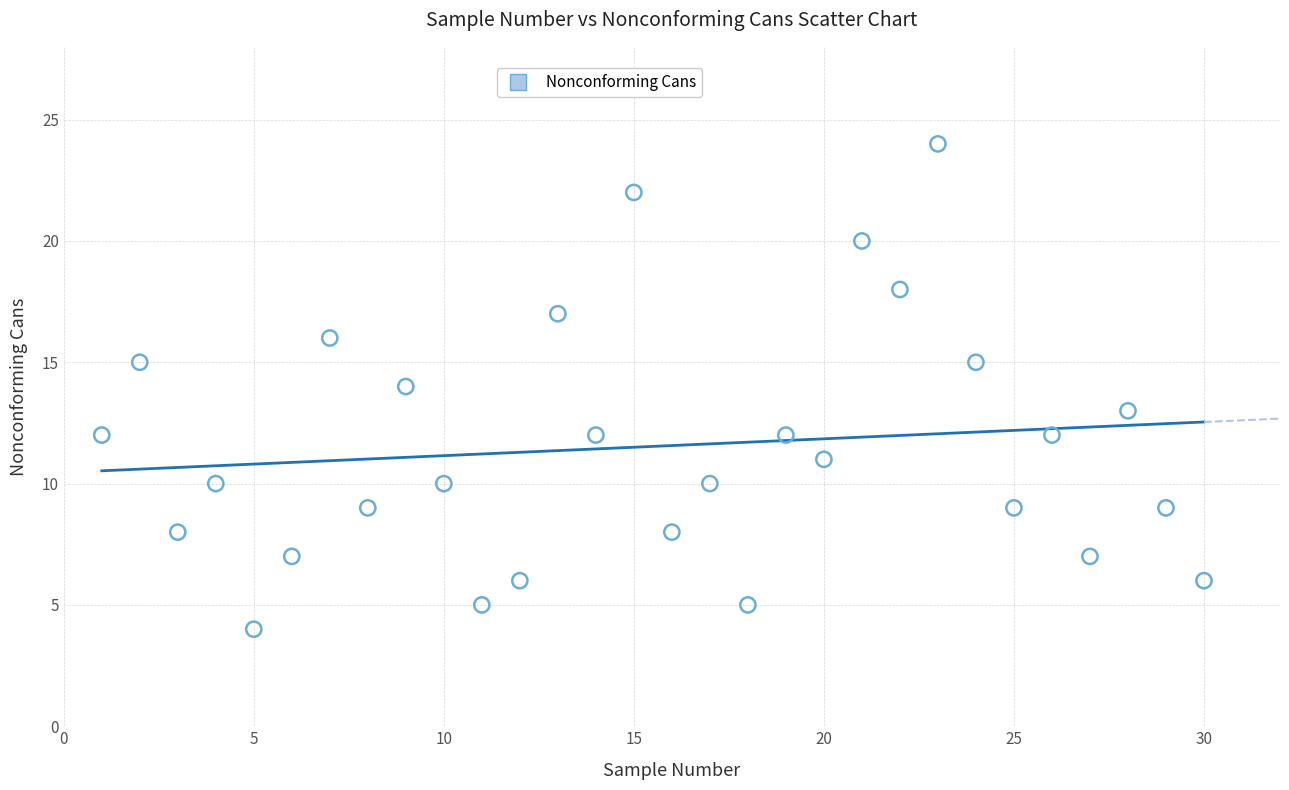

What is the range of Y values (max minus min)?

20